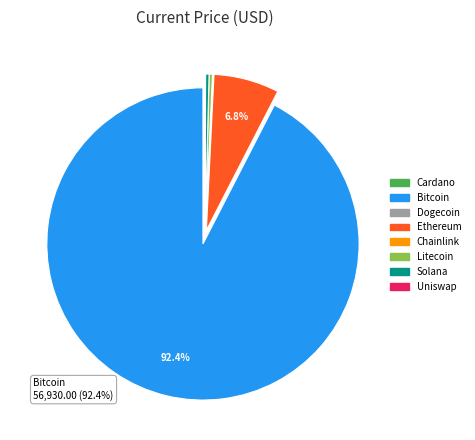

Which category accounts for the majority?

Bitcoin